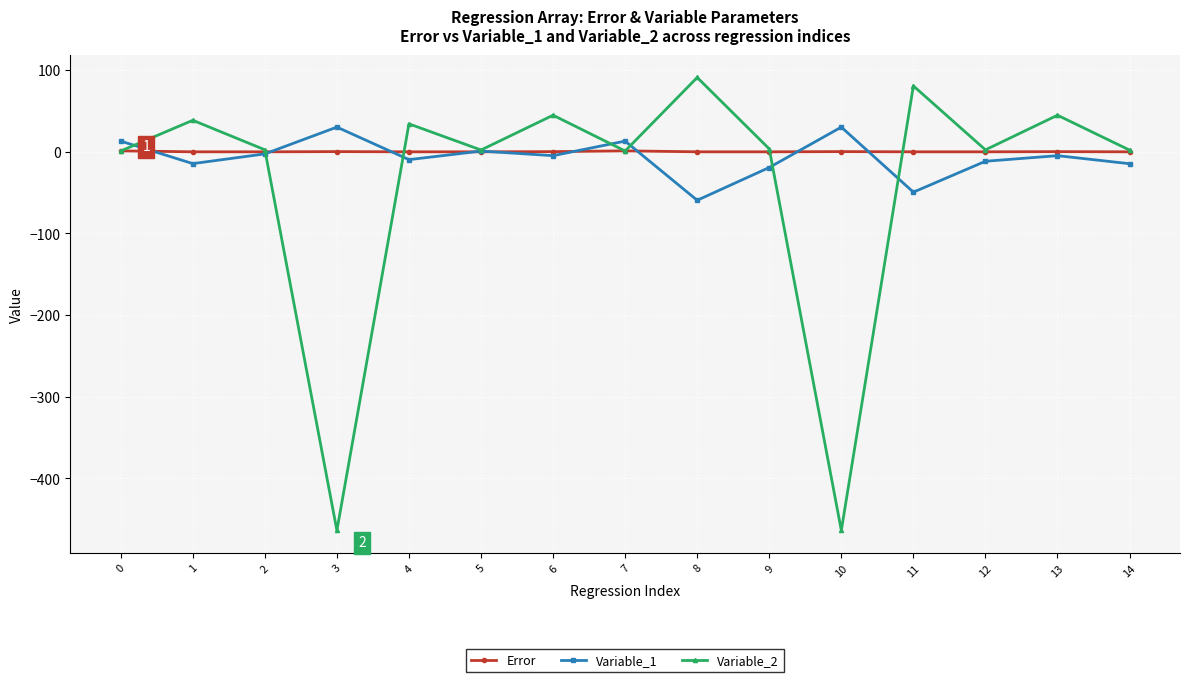

Rank the series by their maximum value, from lowest to highest.

Error, Variable_1, Variable_2